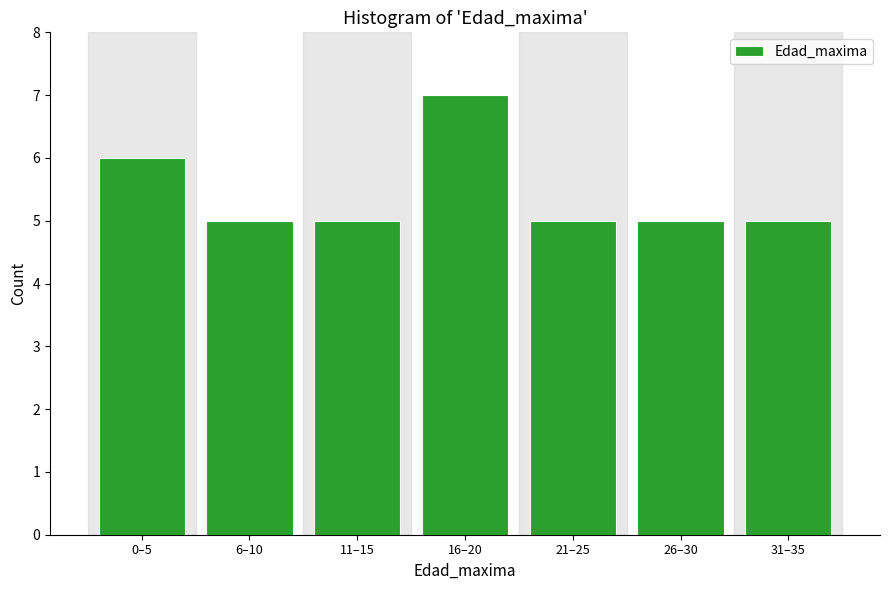

Reading right to left, extract all data points from this chart.

5	5	5	7	5	5	6